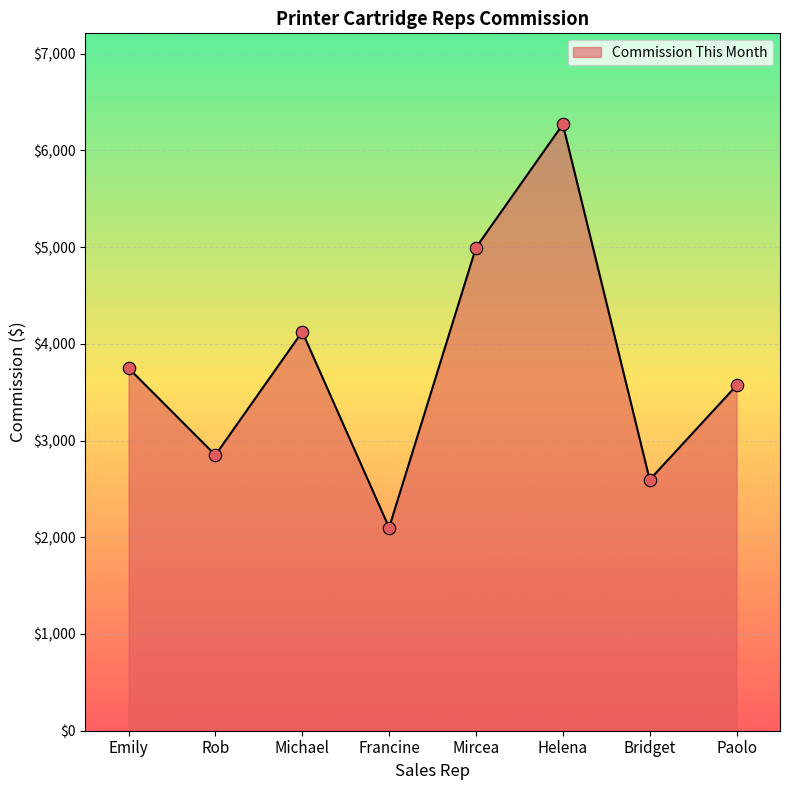

Which has a higher value, Mircea or Paolo?

Mircea